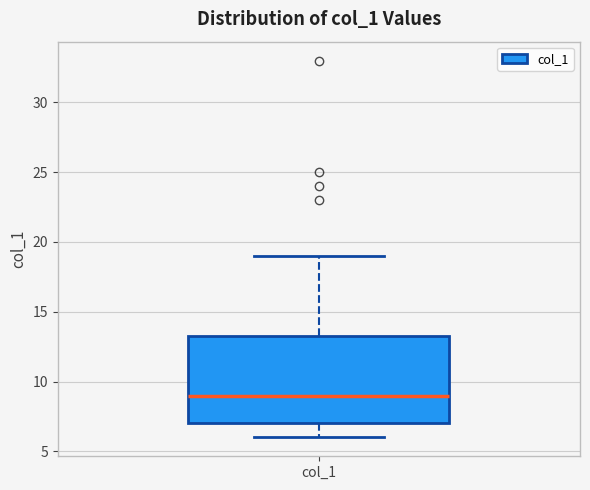

Where is the lower edge of the box for col_1 on the y-axis? The values are not printed on the chart, so give them approximately, as read against the axis.

7.0